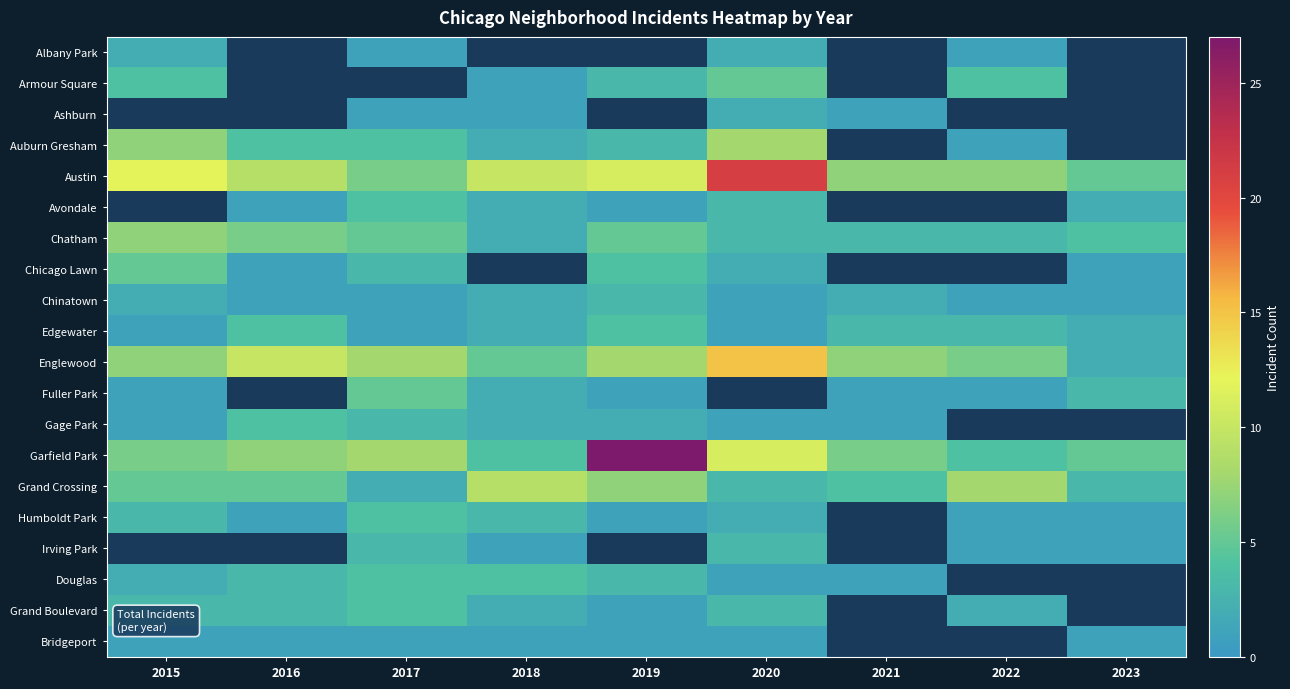

Which category has the highest value in the Englewood series?

2020